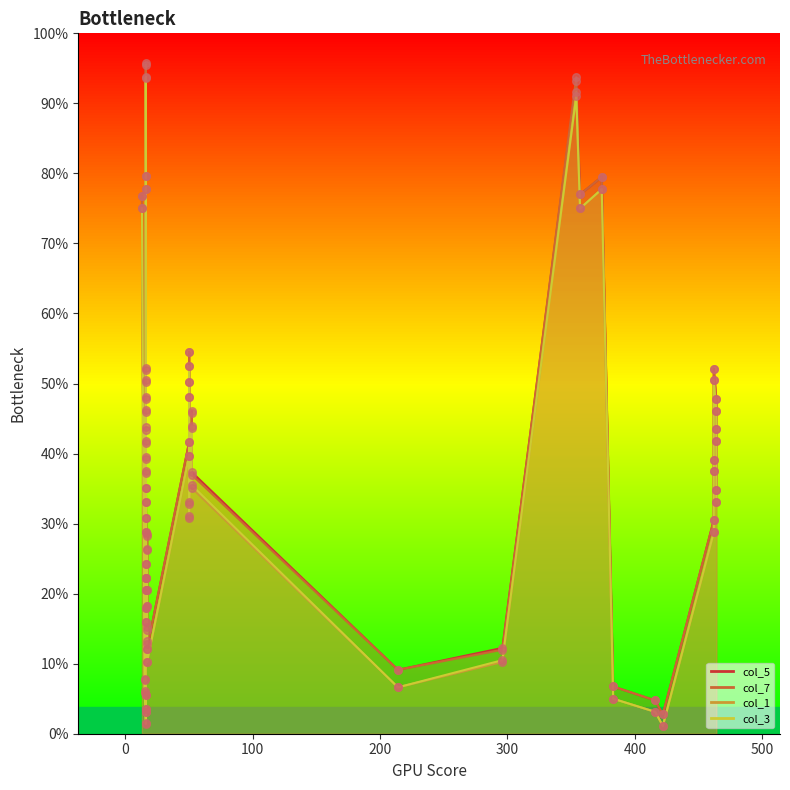

What are all the series names shown in the legend?

col_5, col_7, col_1, col_3